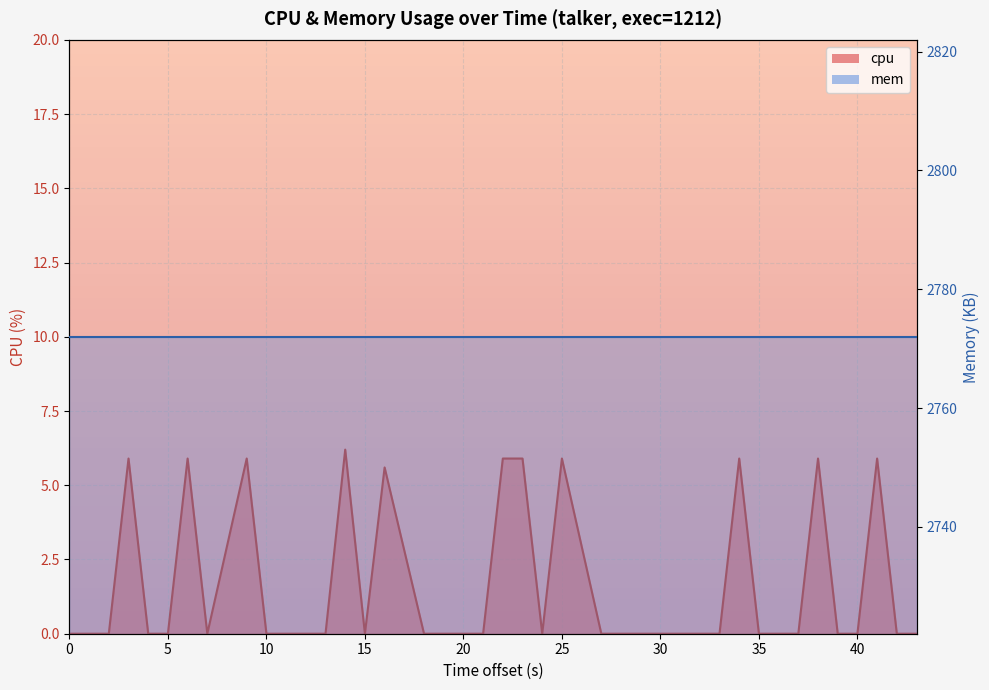

Reading left to right, list all the values displayed in this chart.

0.0	0.0	0.0	5.9	0.0	0.0	5.9	0.0	5.9	0.0	0.0	0.0	0.0	6.2	0.0	5.6	0.0	0.0	0.0	0.0	5.9	5.9	0.0	5.9	0.0	0.0	0.0	0.0	0.0	0.0	0.0	5.9	0.0	0.0	5.9	0.0	0.0	5.9	0.0	0.0